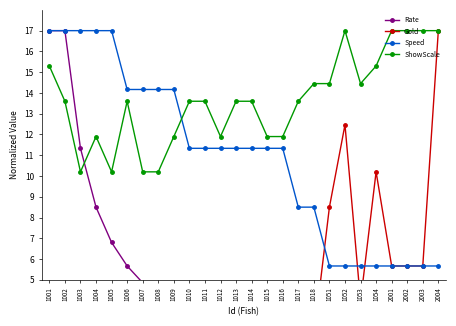

What is the difference between the second highest and second lowest values in the Speed series?

11.3